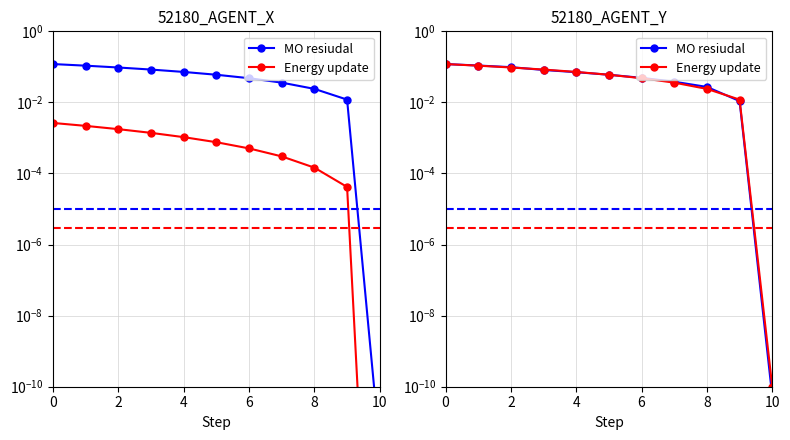

Which series ends up on top after the final intersection of Energy update and MO resiudal?

Energy update